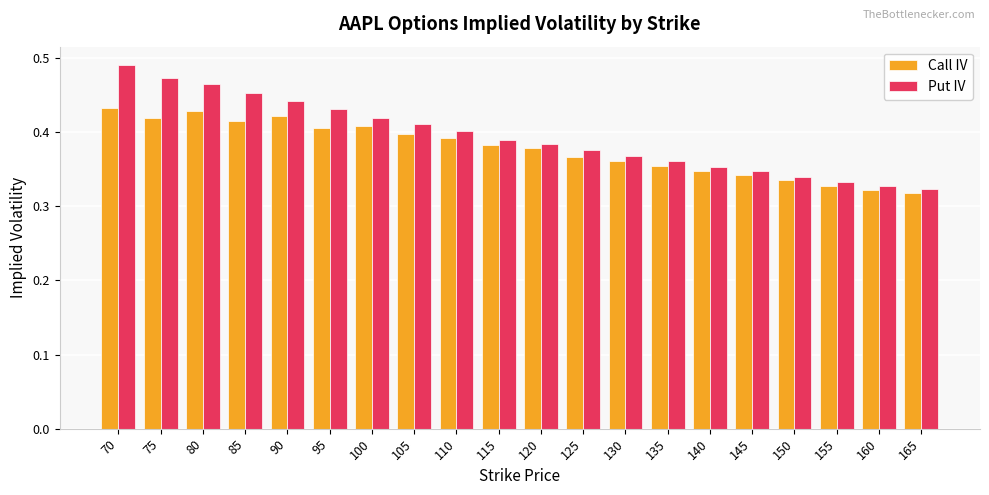

The Put IV series shows 0.4 at 130. True or false?

True